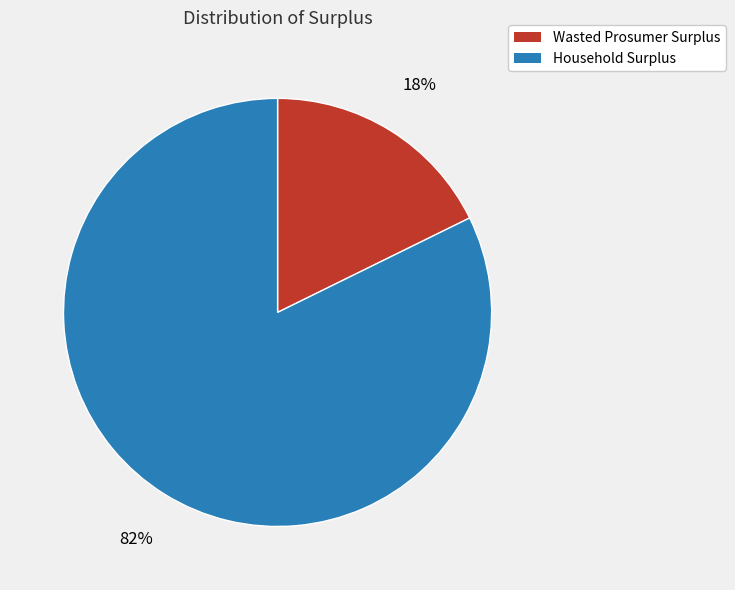

Which category has the smallest portion of the pie?

Wasted Prosumer Surplus